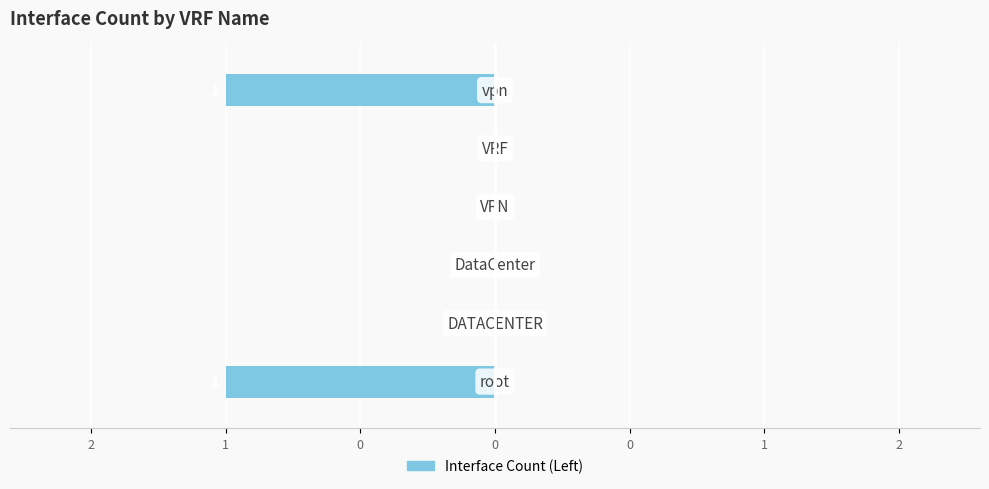

What is the difference between the second highest and second lowest values?

1